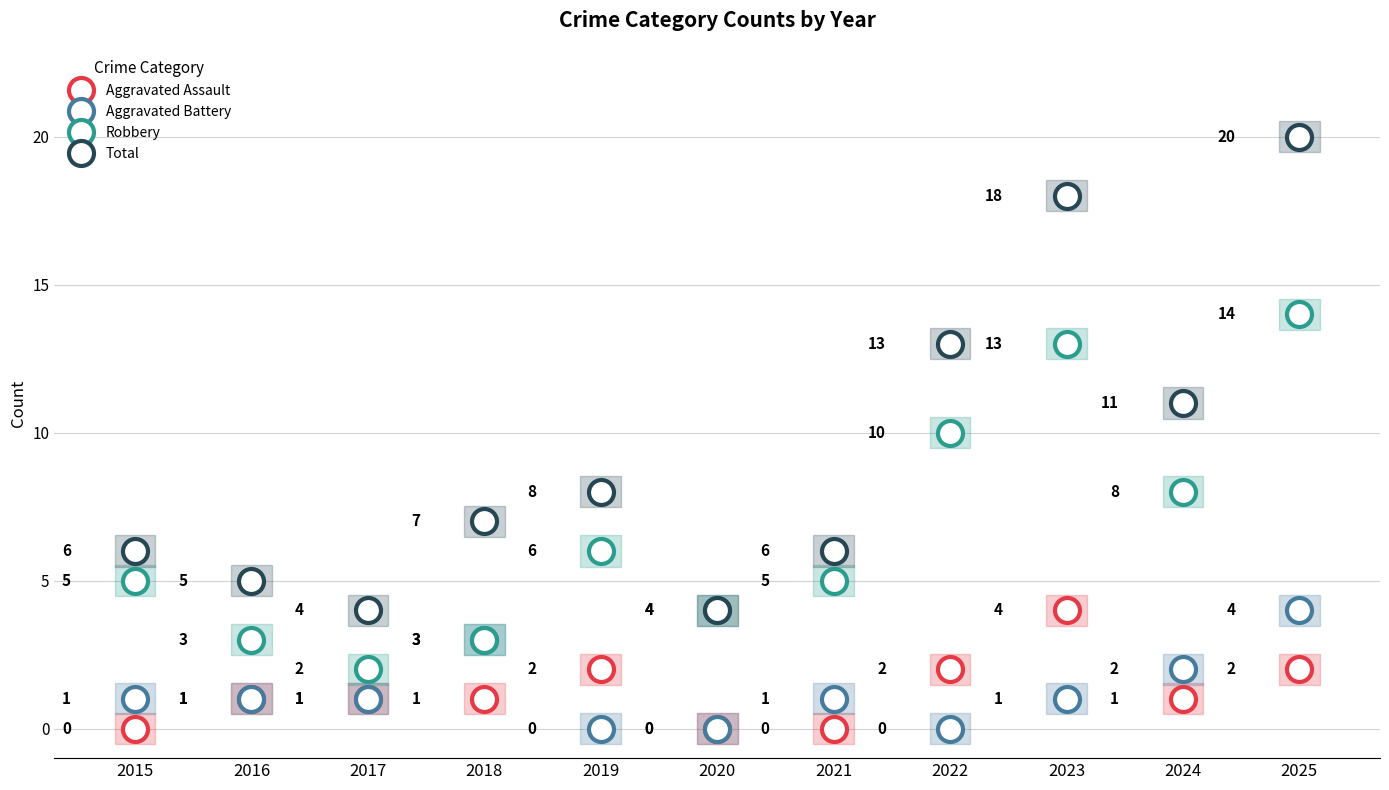

At which category is the sum across all series the highest?

2025